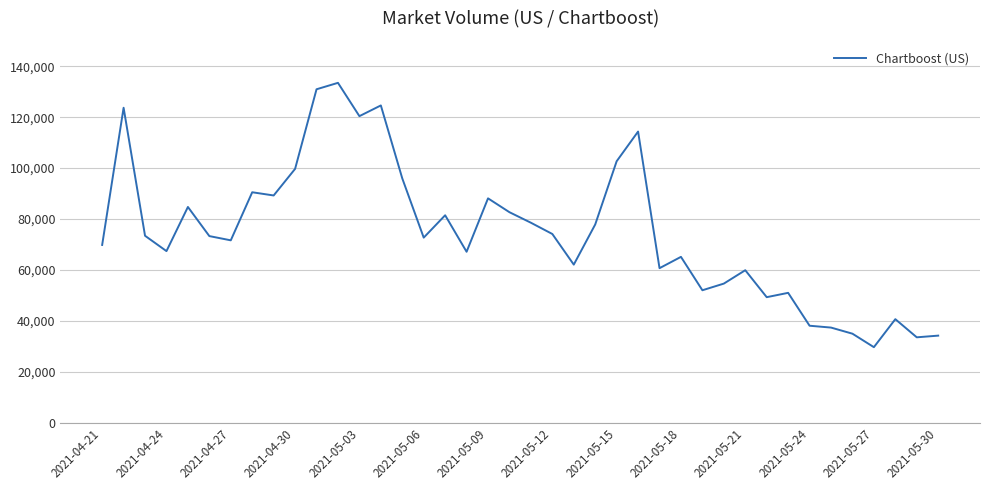

What is the greatest value displayed?

133511